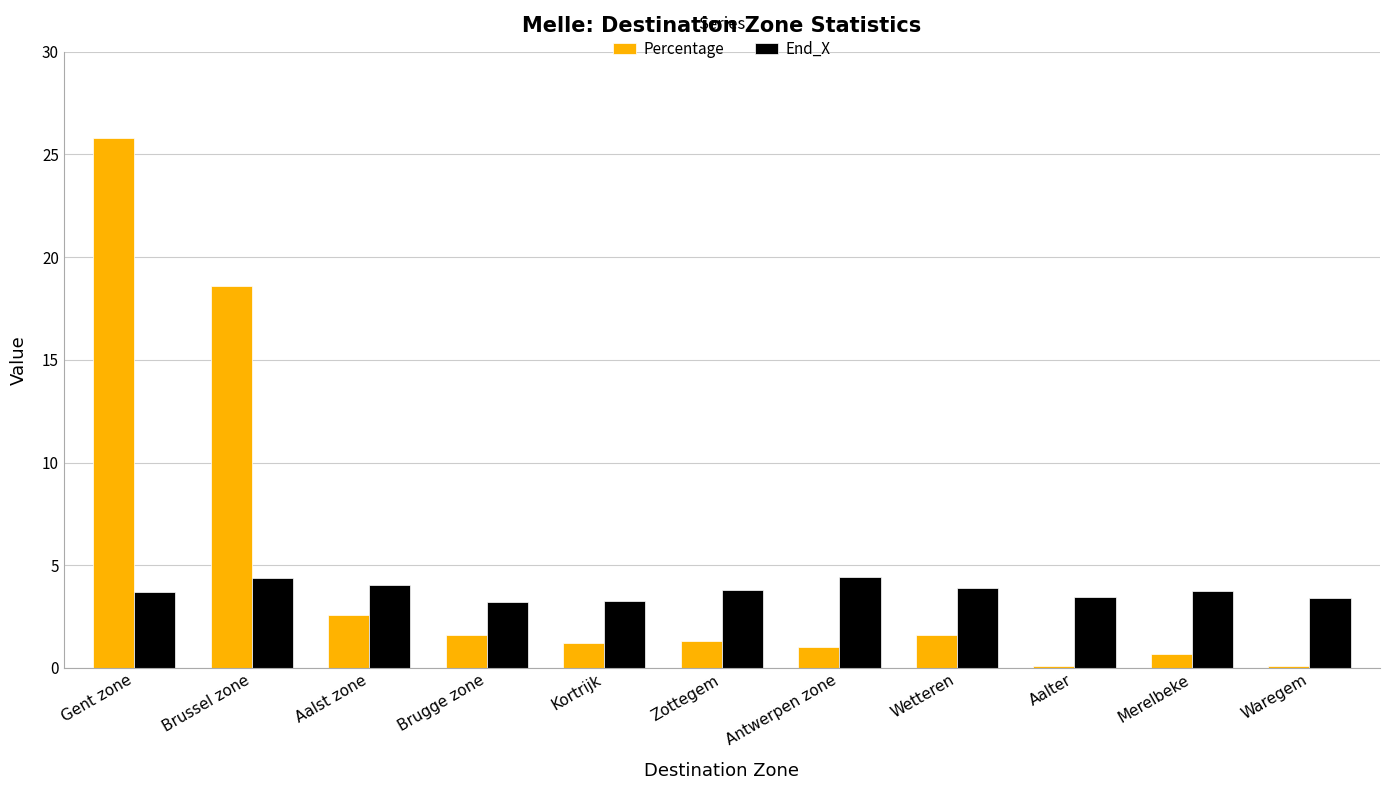

True or false: End_X has a value of 6.1 at Waregem.

False